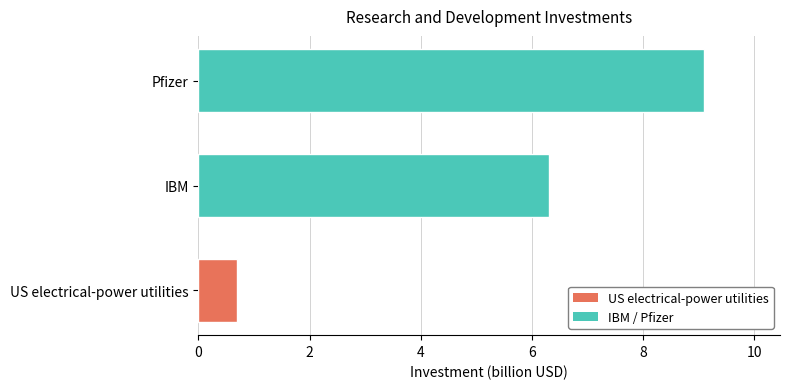

Where is the data nearest to the value 4?

IBM